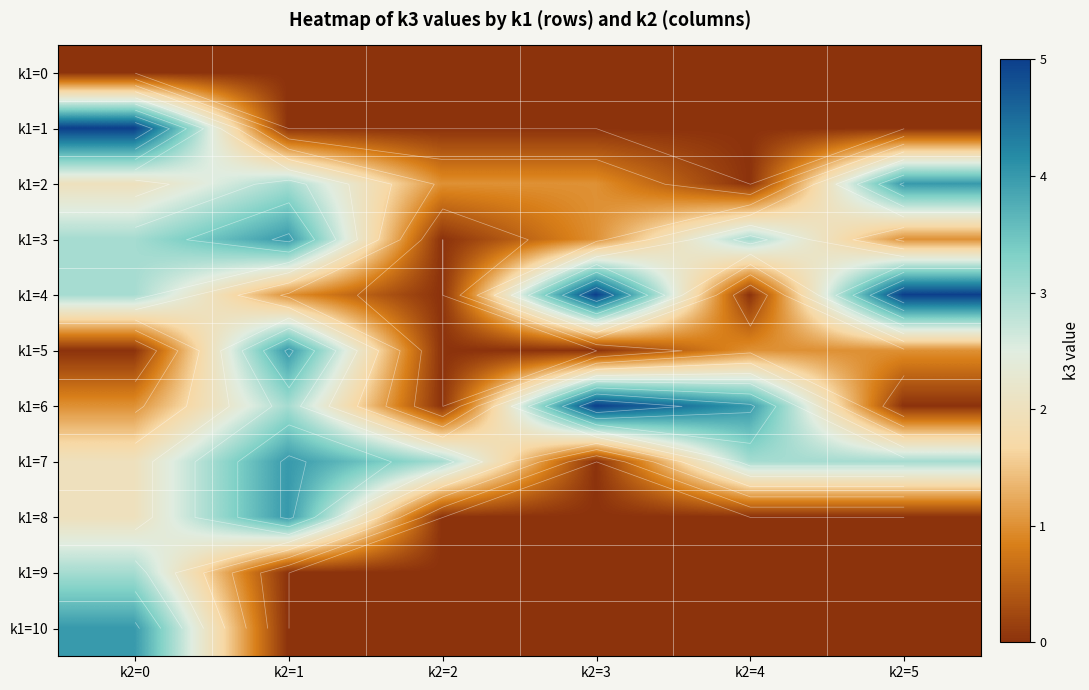

Rank the series at k2=0 from highest to lowest value.

k1=1, k1=10, k1=3, k1=4, k1=9, k1=2, k1=7, k1=8, k1=6, k1=0, k1=5